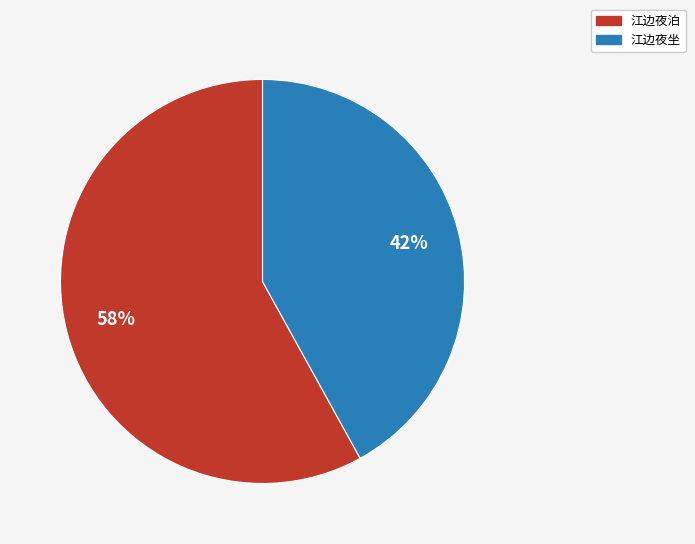

How many segments does this pie chart have?

2